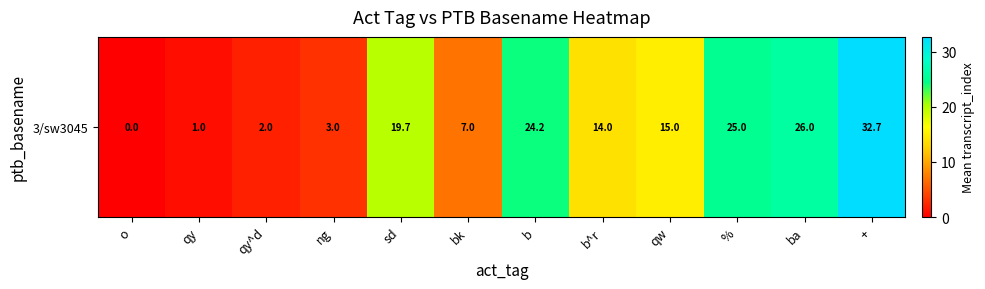

Reading left to right, list all the values displayed in this chart.

0.0	1.0	2.0	3.0	19.7	7.0	24.2	14.0	15.0	25.0	26.0	32.7